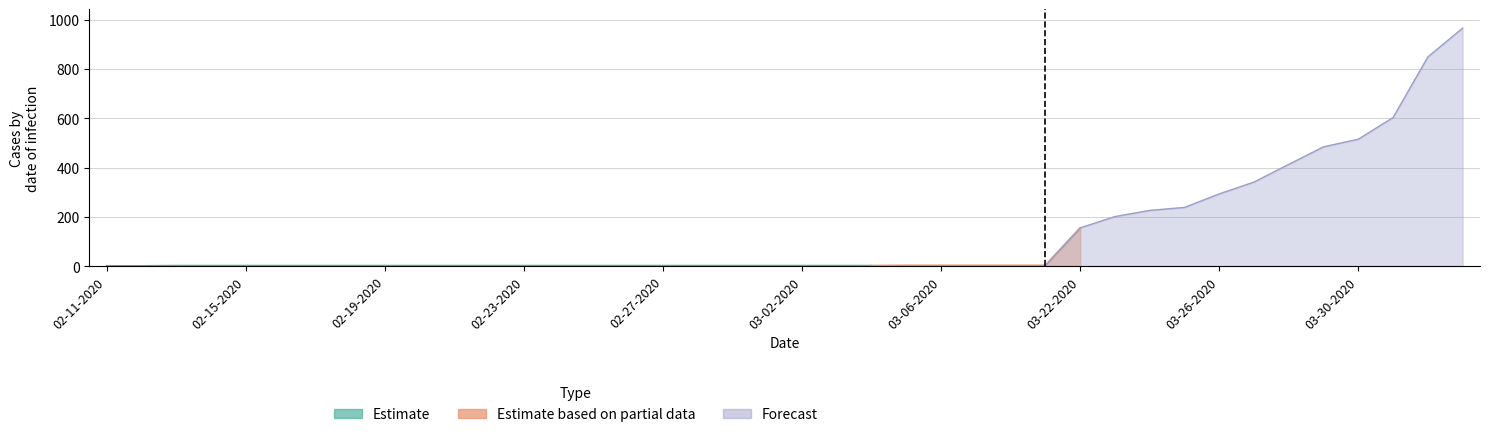

Where is Active nearest to the value 475?

03-29-2020